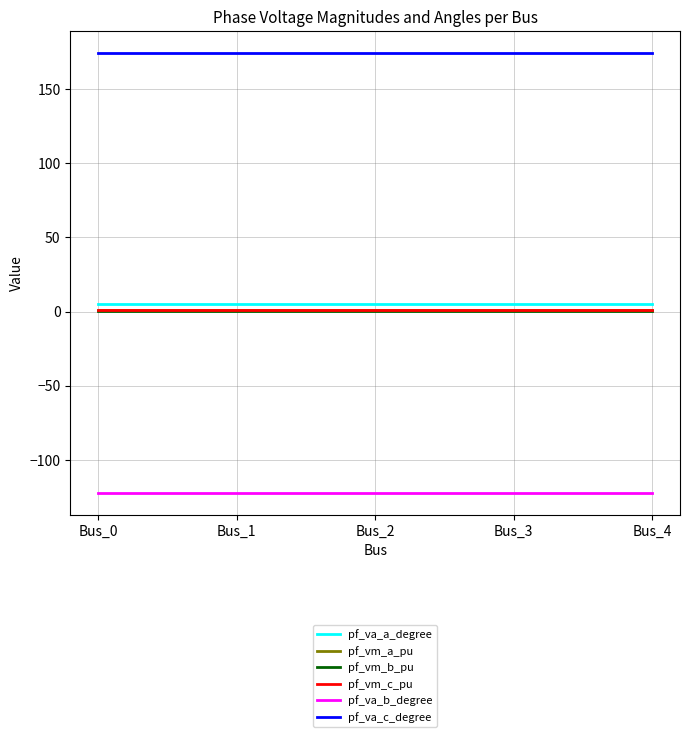

Is the value of pf_vm_b_pu at Bus_0 greater than the value of pf_va_c_degree at Bus_4?

No